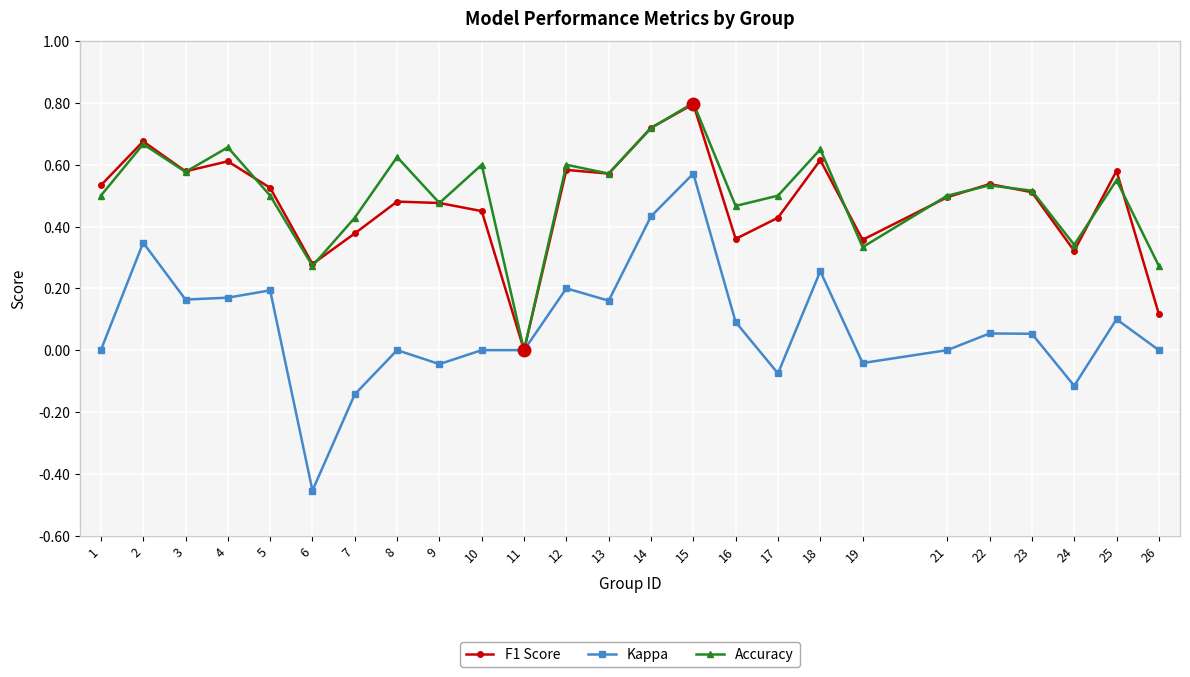

Which label corresponds to the smallest value in the chart?

6